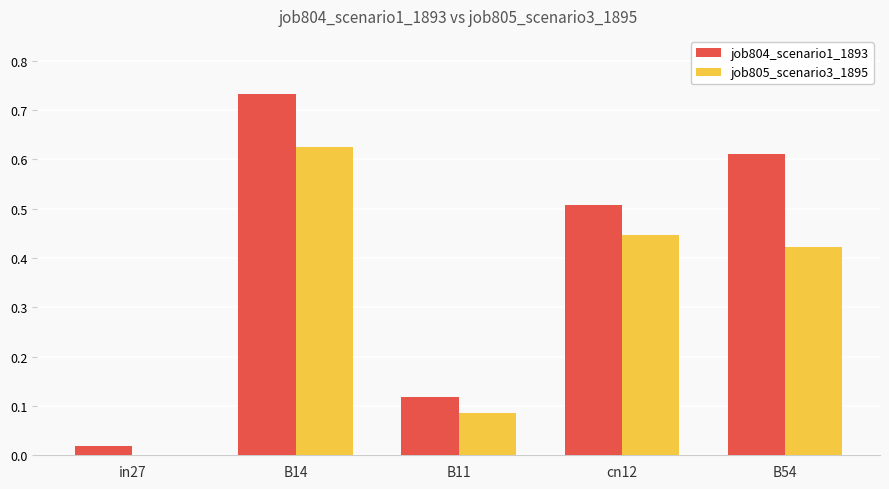

What is the total value across all series at B14?

1.4